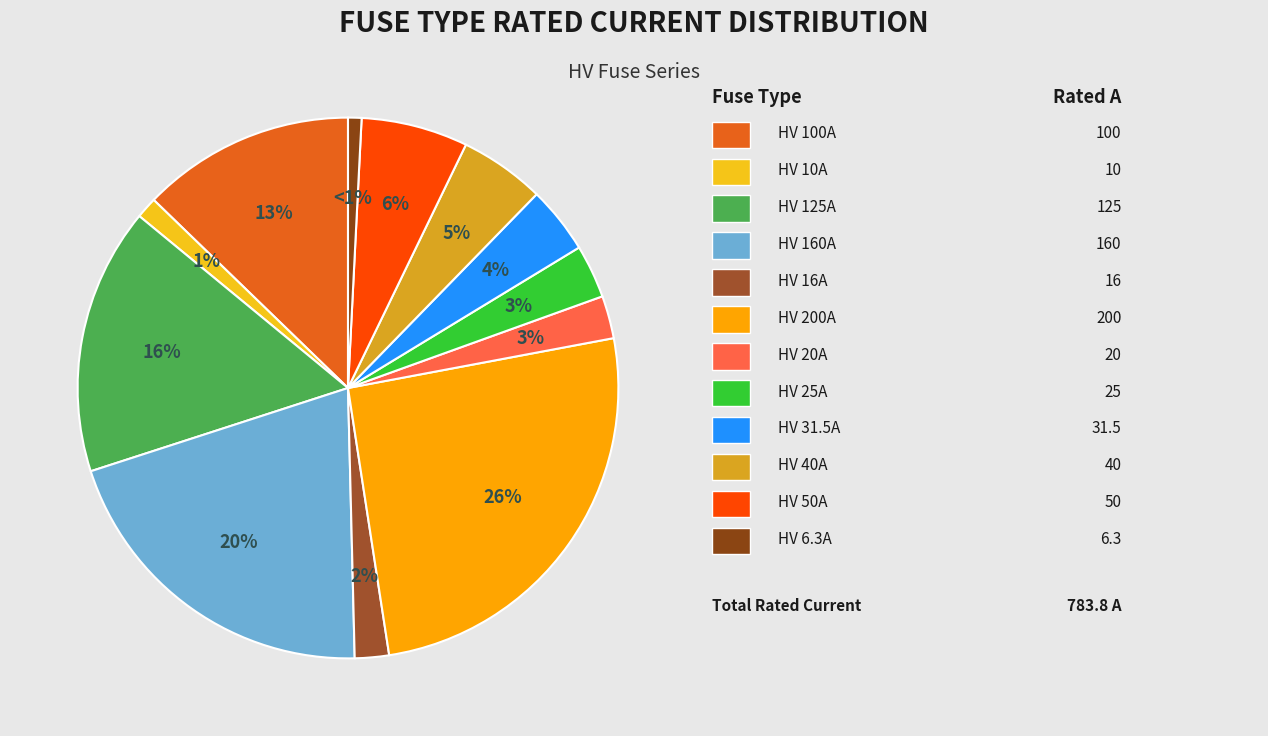

How many segments does this pie chart have?

12